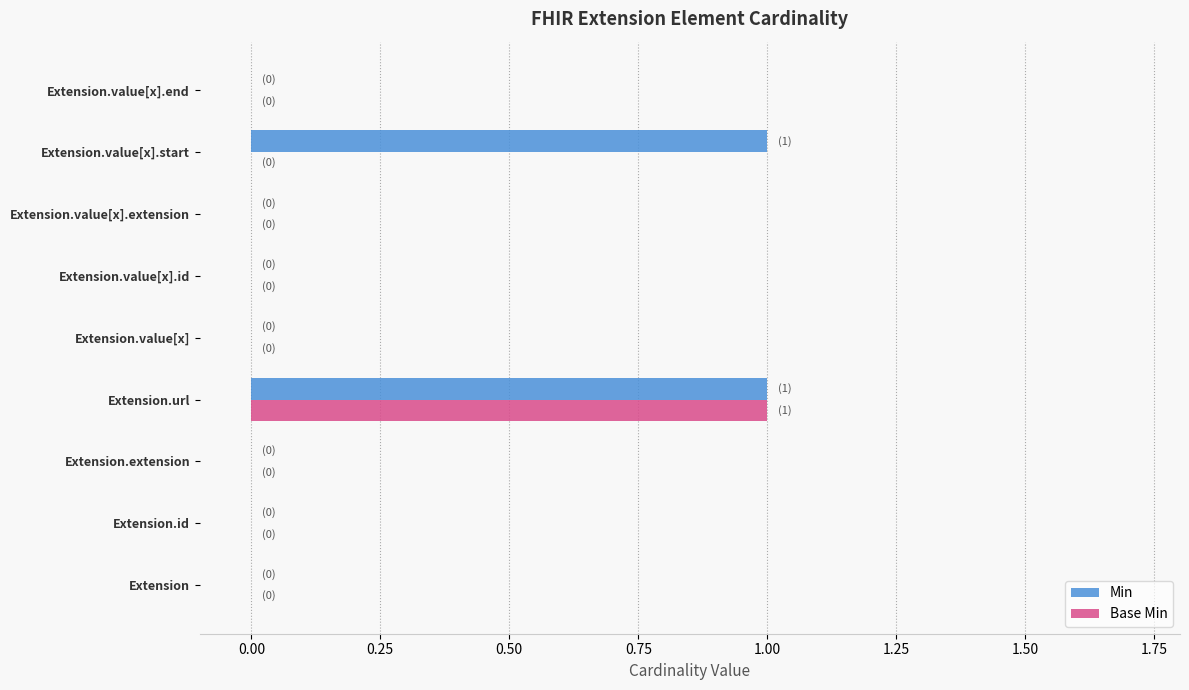

Which series has the largest total across all categories?

Min